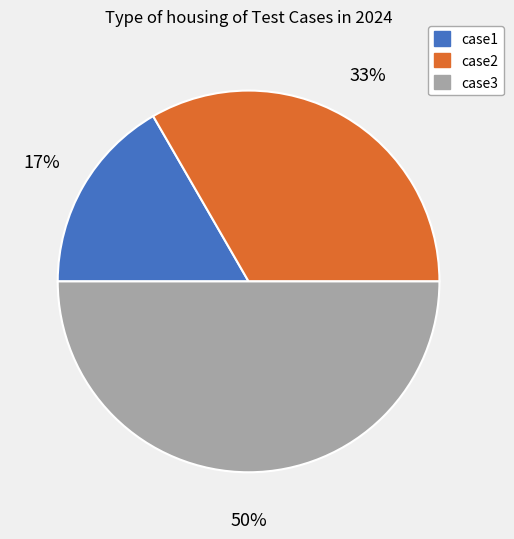

To the nearest percent, what is the combined percentage of case1 and case3?

67%